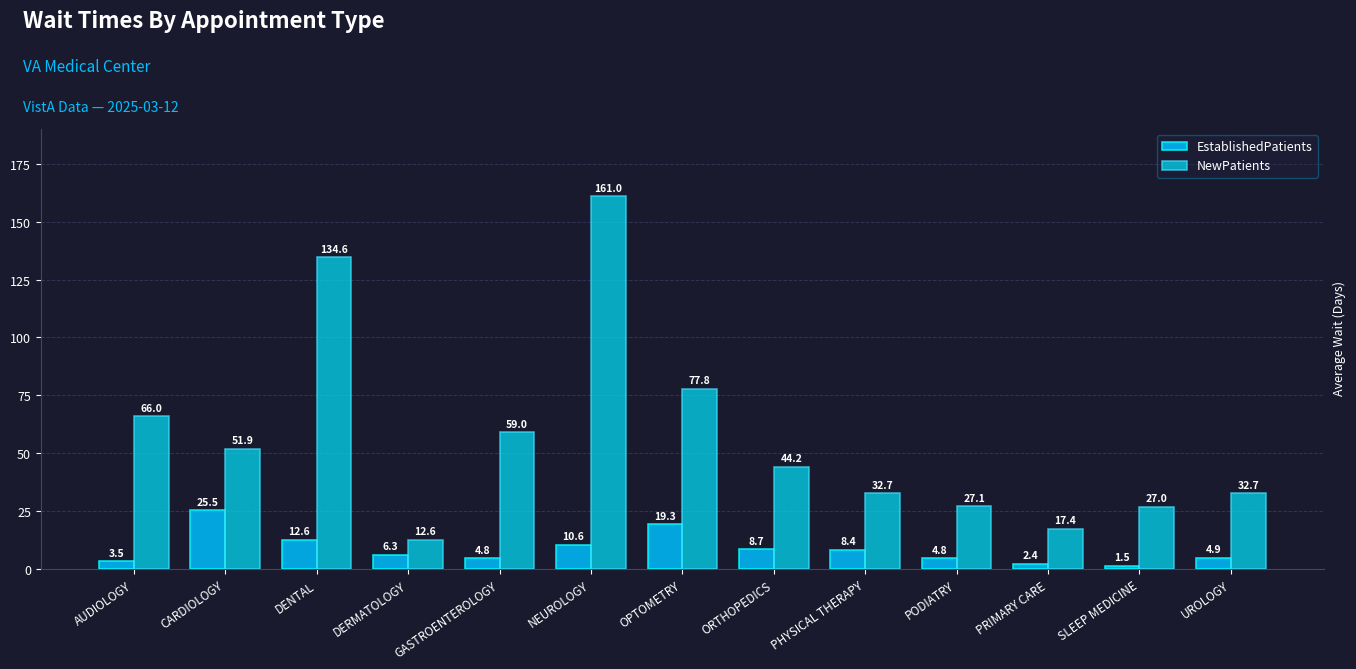

Reading left to right, what are all the values shown in this chart?

EstablishedPatients: AUDIOLOGY=3.5	CARDIOLOGY=25.5	DENTAL=12.6	DERMATOLOGY=6.3	GASTROENTEROLOGY=4.8	NEUROLOGY=10.6	OPTOMETRY=19.3	ORTHOPEDICS=8.7	PHYSICAL THERAPY=8.4	PODIATRY=4.8	PRIMARY CARE=2.4	SLEEP MEDICINE=1.5	UROLOGY=4.9
NewPatients: AUDIOLOGY=66.0	CARDIOLOGY=51.9	DENTAL=134.6	DERMATOLOGY=12.6	GASTROENTEROLOGY=59.0	NEUROLOGY=161.0	OPTOMETRY=77.8	ORTHOPEDICS=44.2	PHYSICAL THERAPY=32.7	PODIATRY=27.1	PRIMARY CARE=17.4	SLEEP MEDICINE=27.0	UROLOGY=32.7